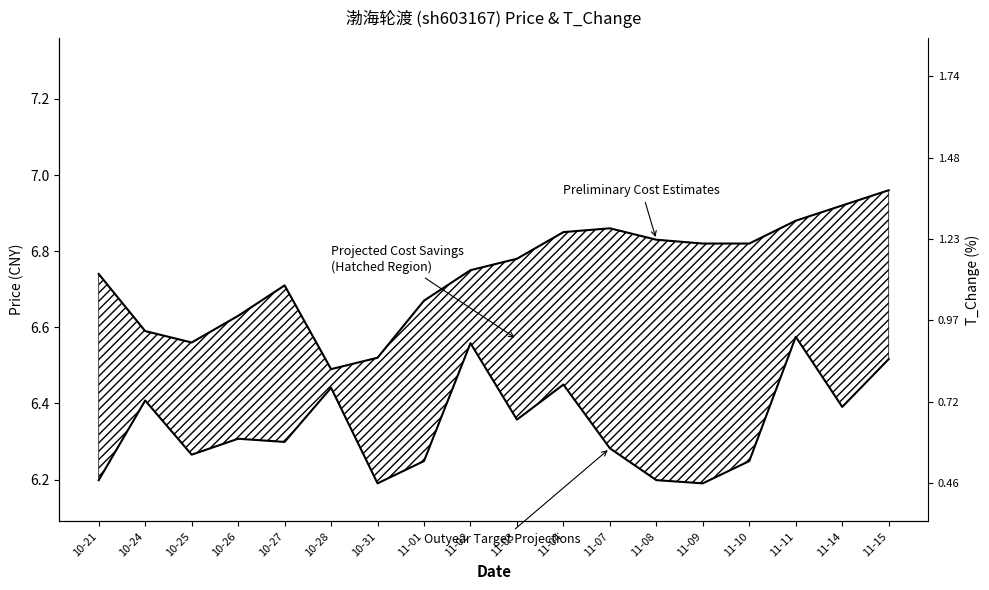

What is the sum of the t_change scaled (Outyear Target Projections) values at 10-26 and 10-31?

12.5